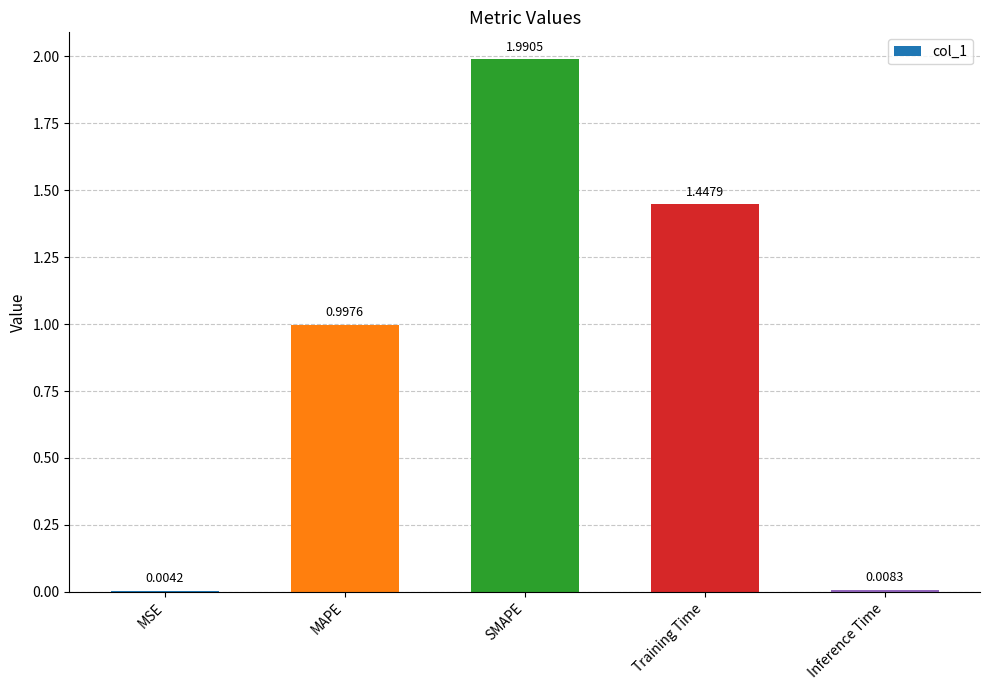

What is the sum of all values?

4.4